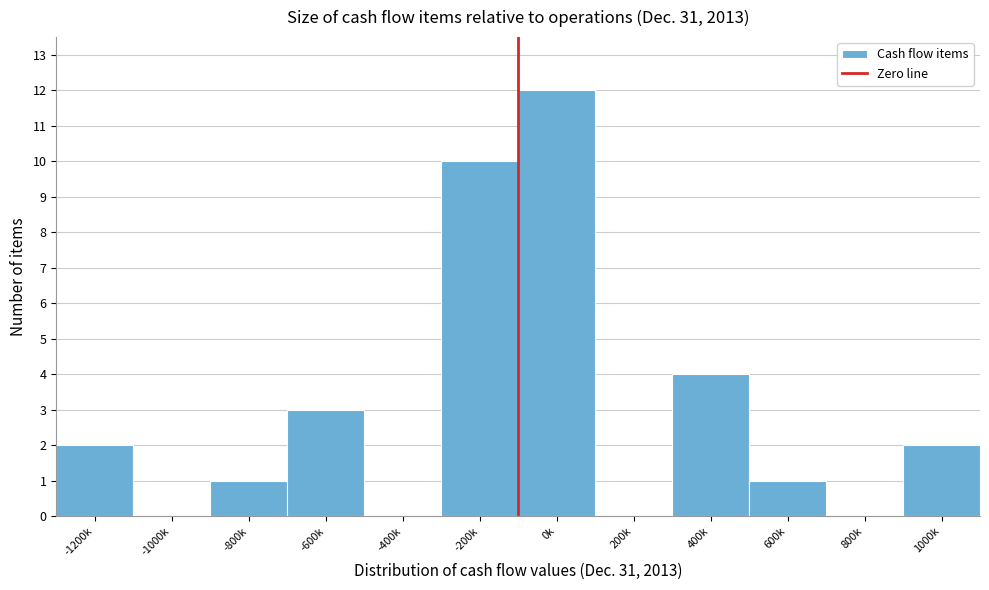

Reading left to right, what are all the values shown in this chart?

-1200k=2	-1000k=0	-800k=1	-600k=3	-400k=0	-200k=10	0k=12	200k=0	400k=4	600k=1	800k=0	1000k=2